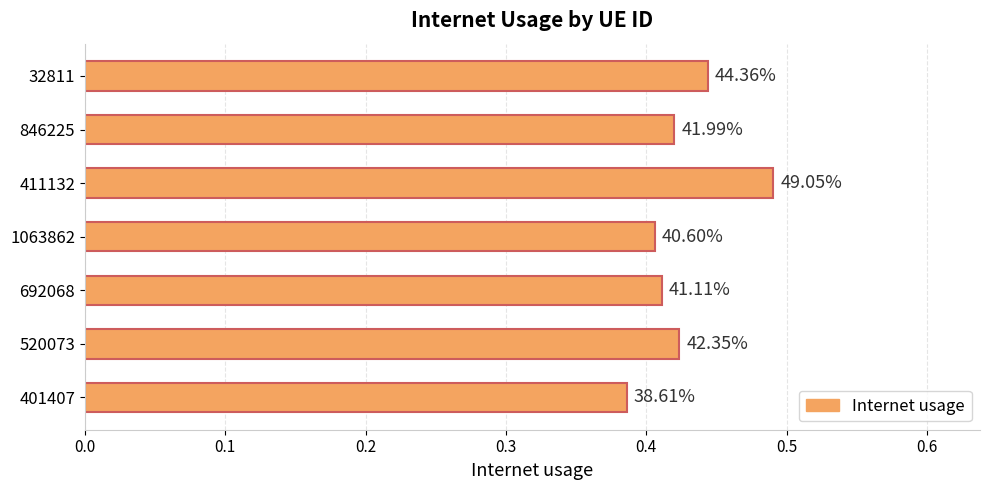

Does the chart contain any negative values?

No